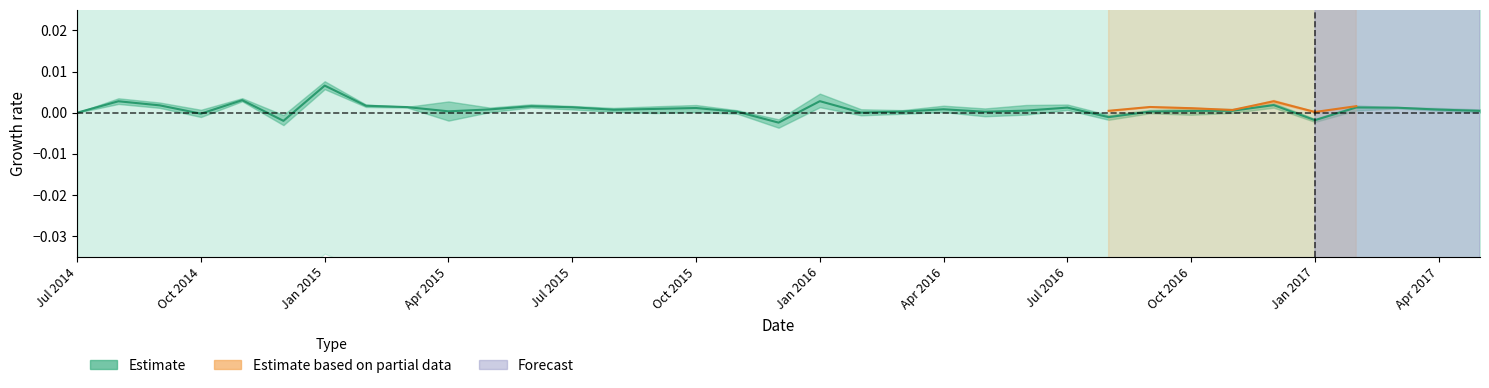

Does the chart have visible grid lines?

No